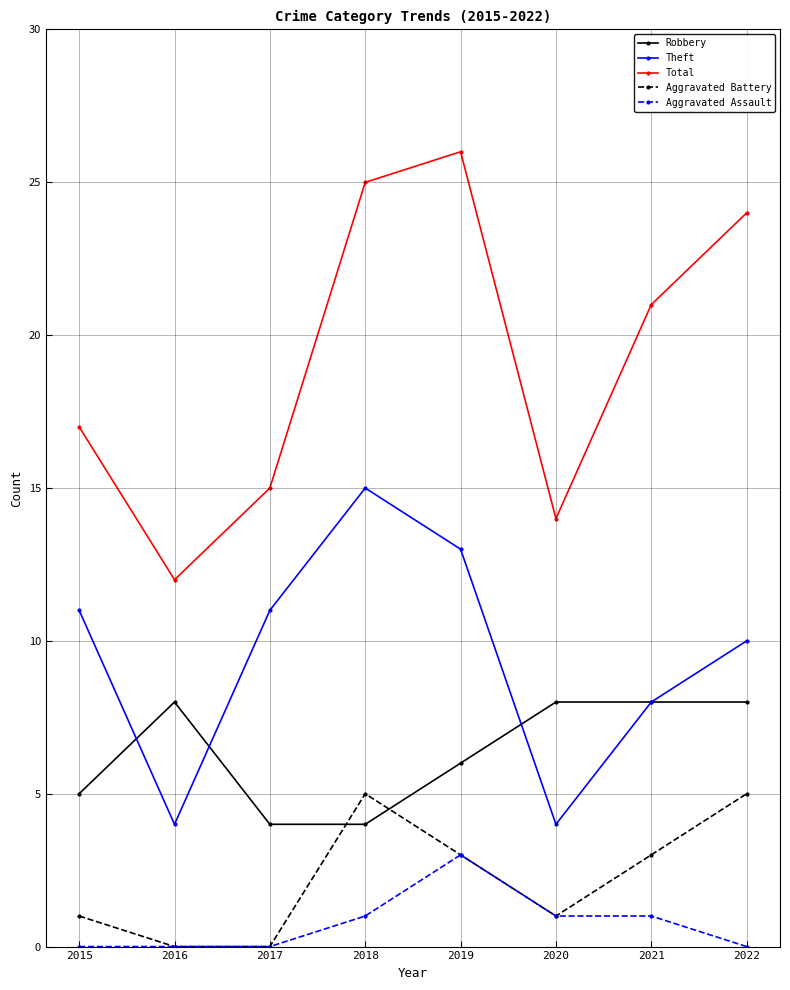

What are all the series names shown in the legend?

Robbery, Theft, Total, Aggravated Battery, Aggravated Assault